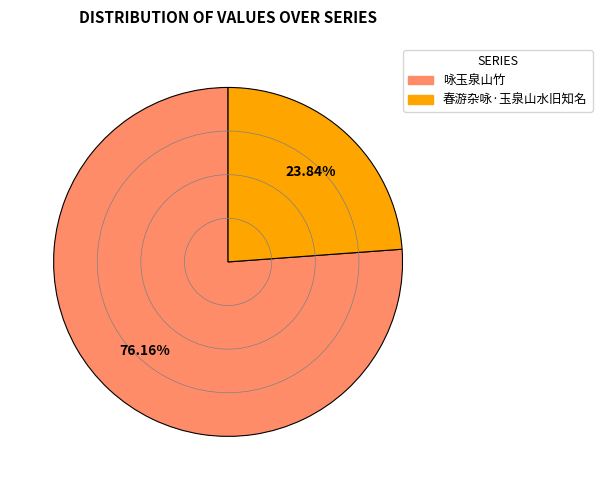

Which category has the smallest portion of the pie?

春游杂咏·玉泉山水旧知名